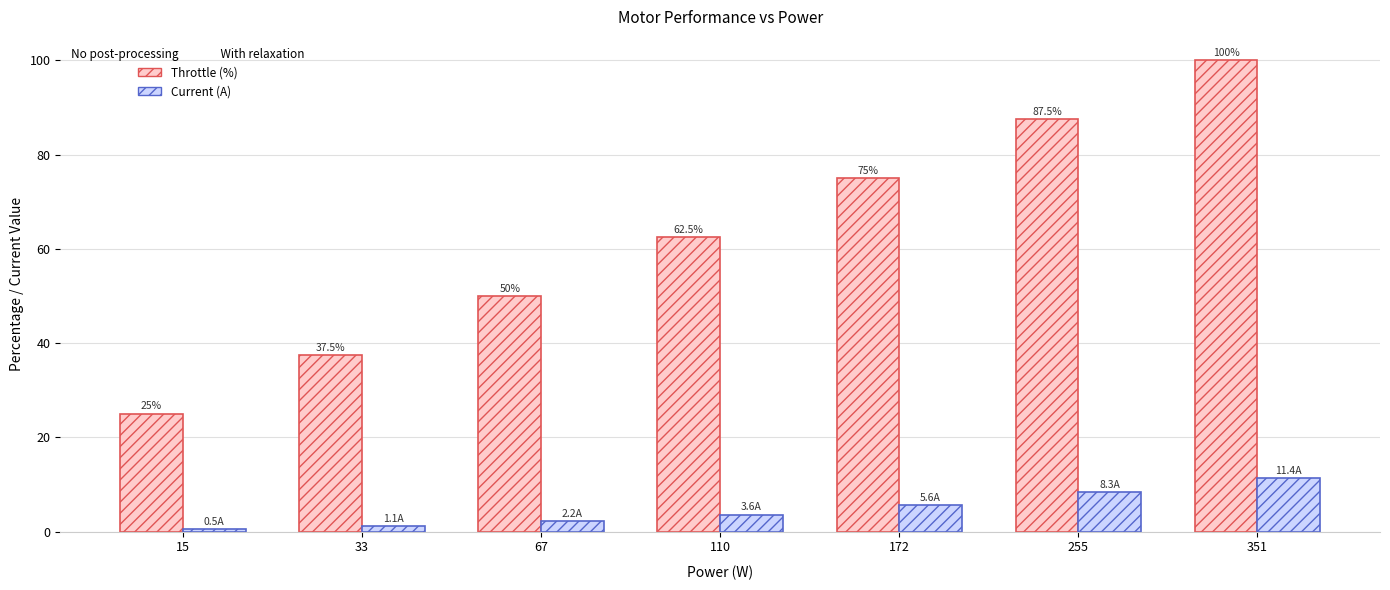

What is the smallest value displayed?

0.5